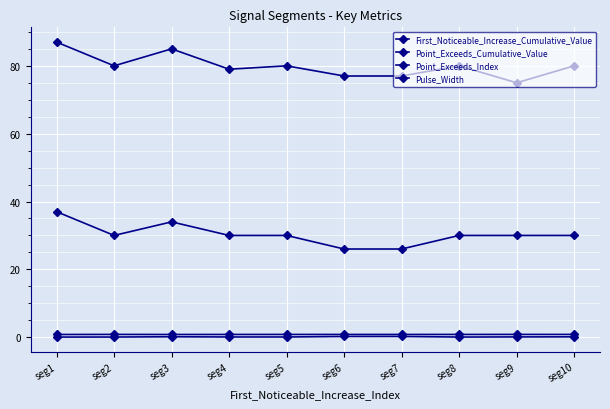

Between seg1 and seg7, which series saw the biggest shift?

Pulse_Width